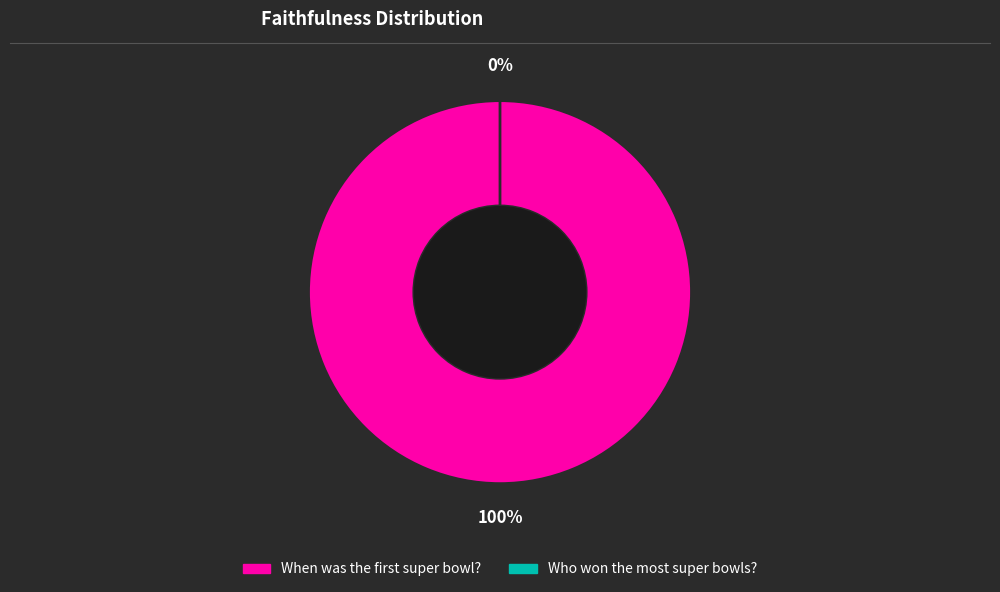

What is the largest slice in the pie chart?

When was the first super bowl?